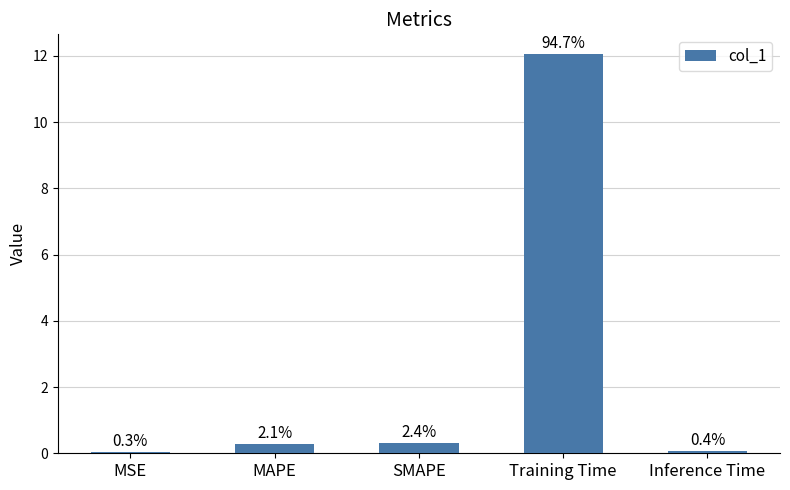

How many bars are there in total?

5